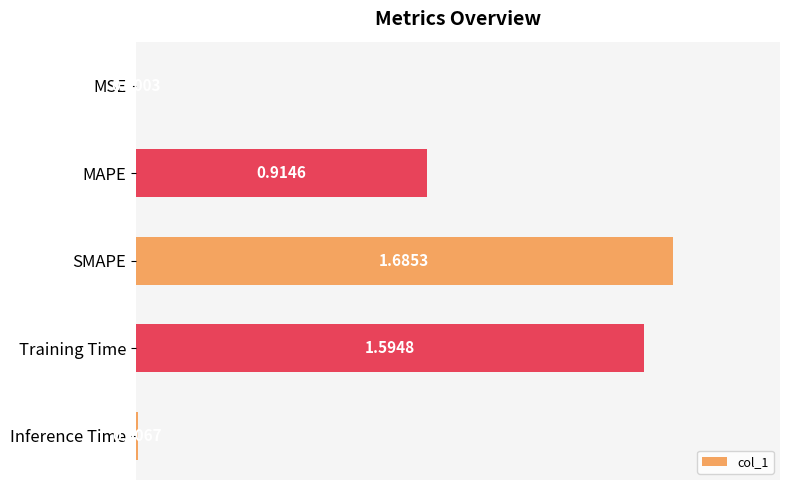

Are the bars horizontal?

Yes